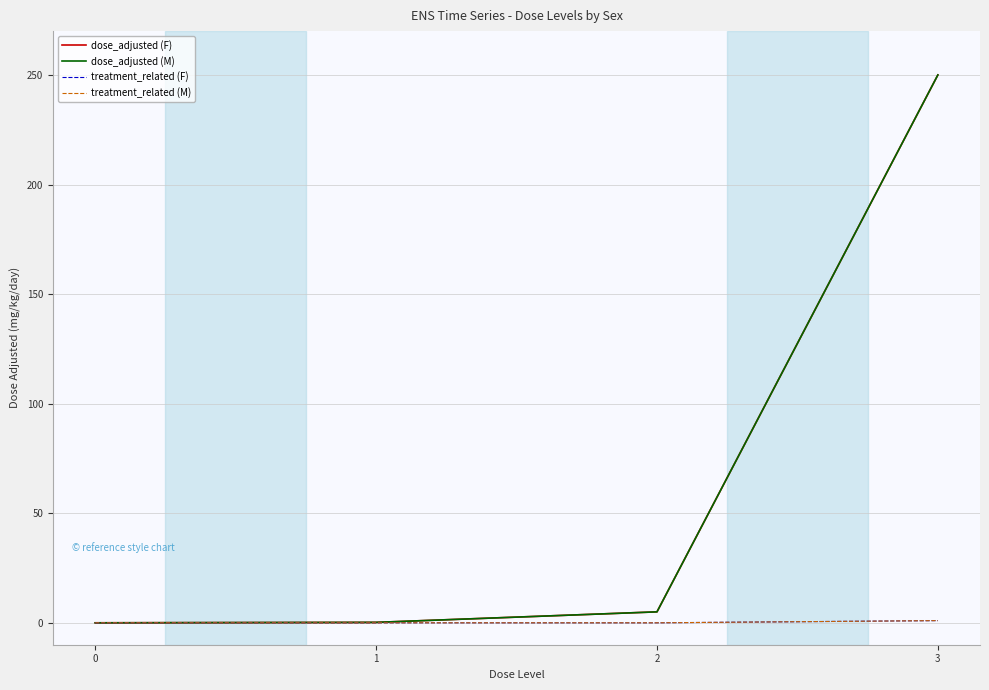

What is the difference between the maximum and second lowest values in the dose_adjusted (F) series?

249.8